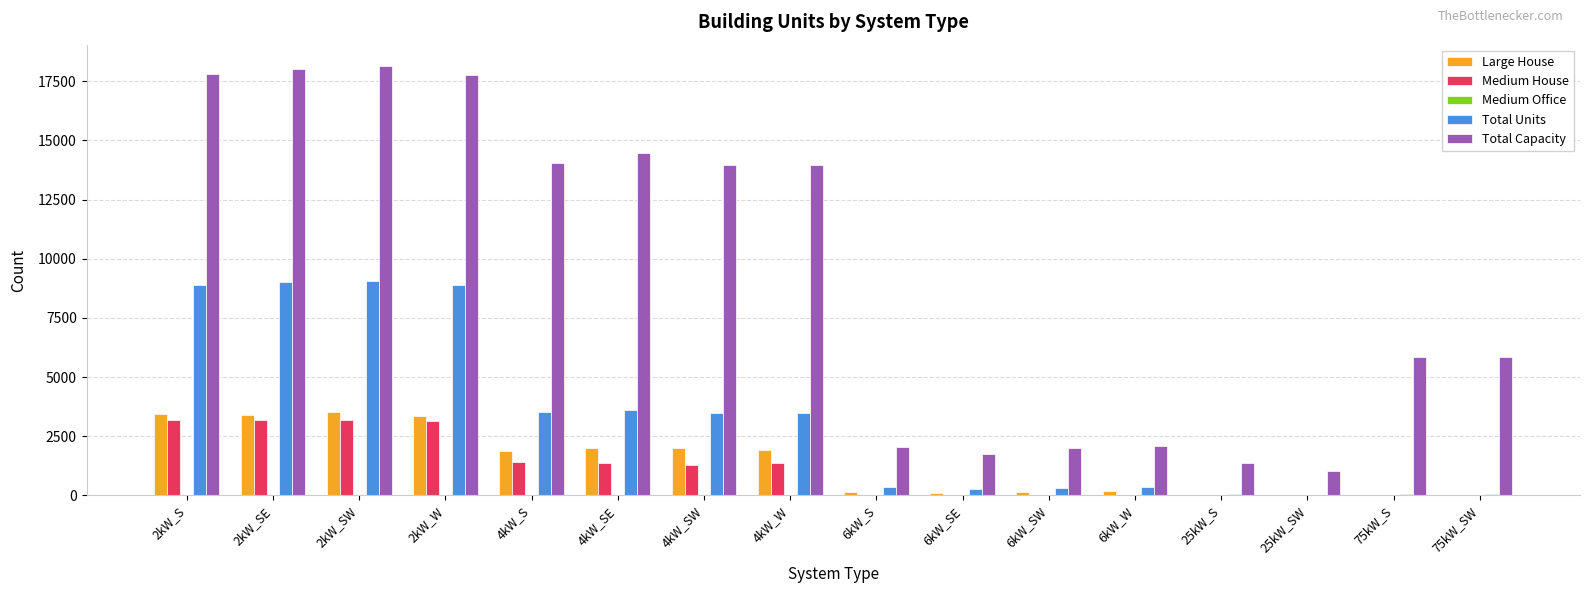

How many series are shown in this chart?

5